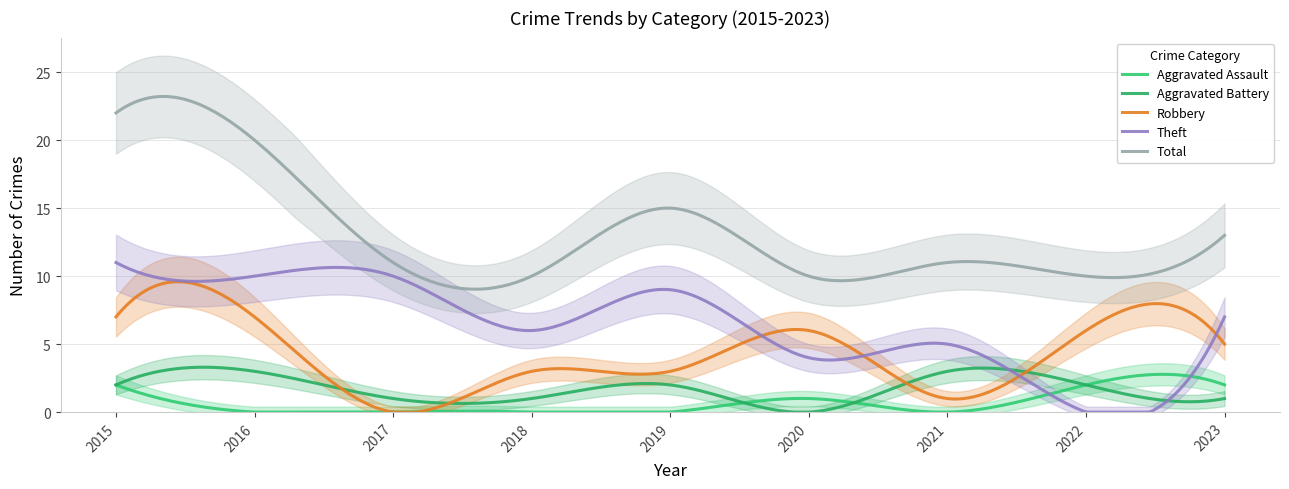

What is the difference between the second highest and second lowest values in the Total series?

14.2